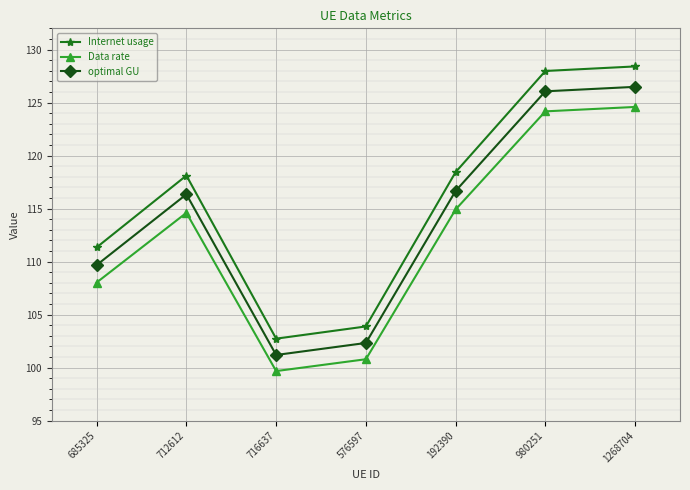

True or false: optimal GU and Data rate cross at least once.

False